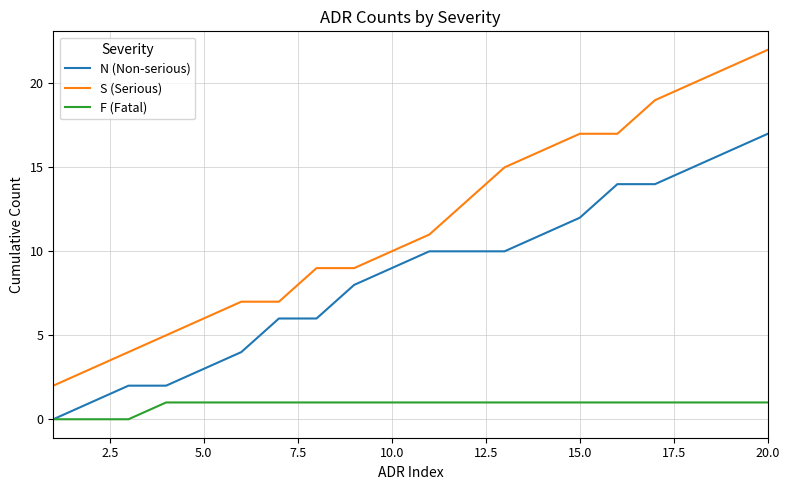

Which series has the widest spread of values?

S (Serious)